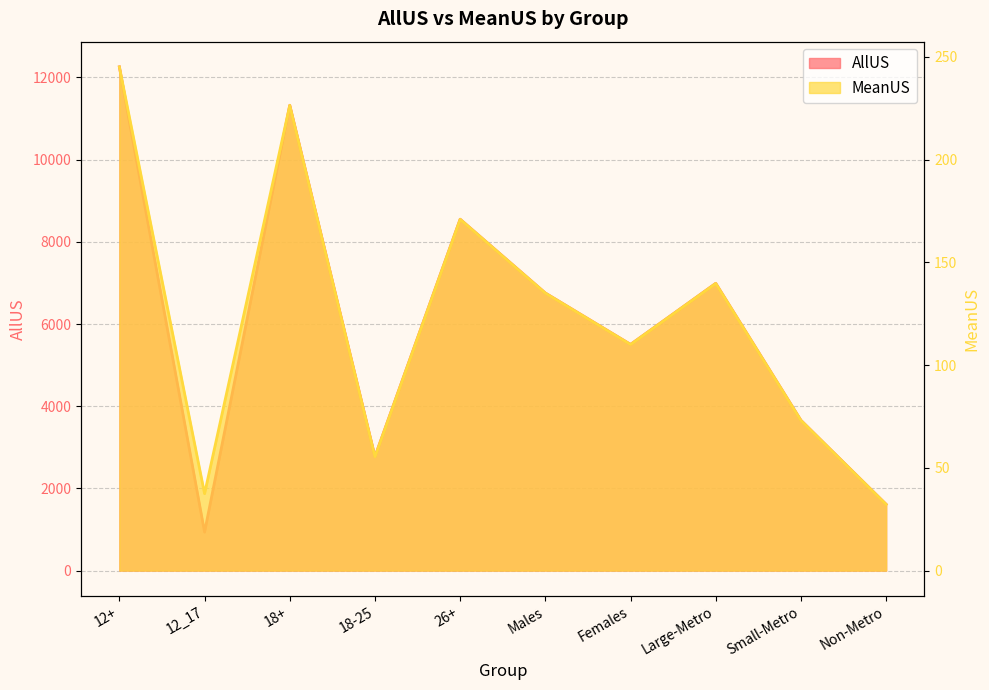

True or false: MeanUS has a value of 8.3 at Non-Metro.

False